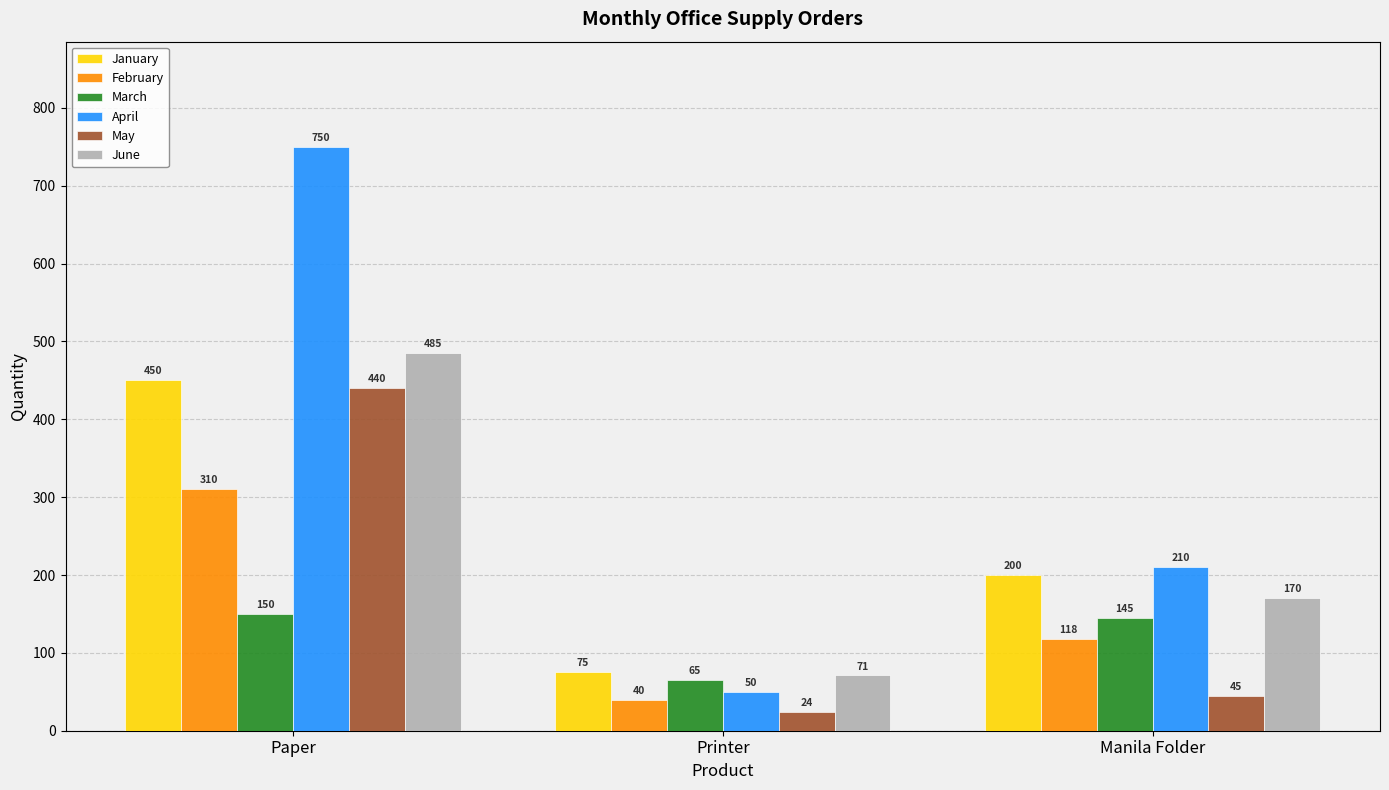

Which series changed the most between Paper and Printer?

April